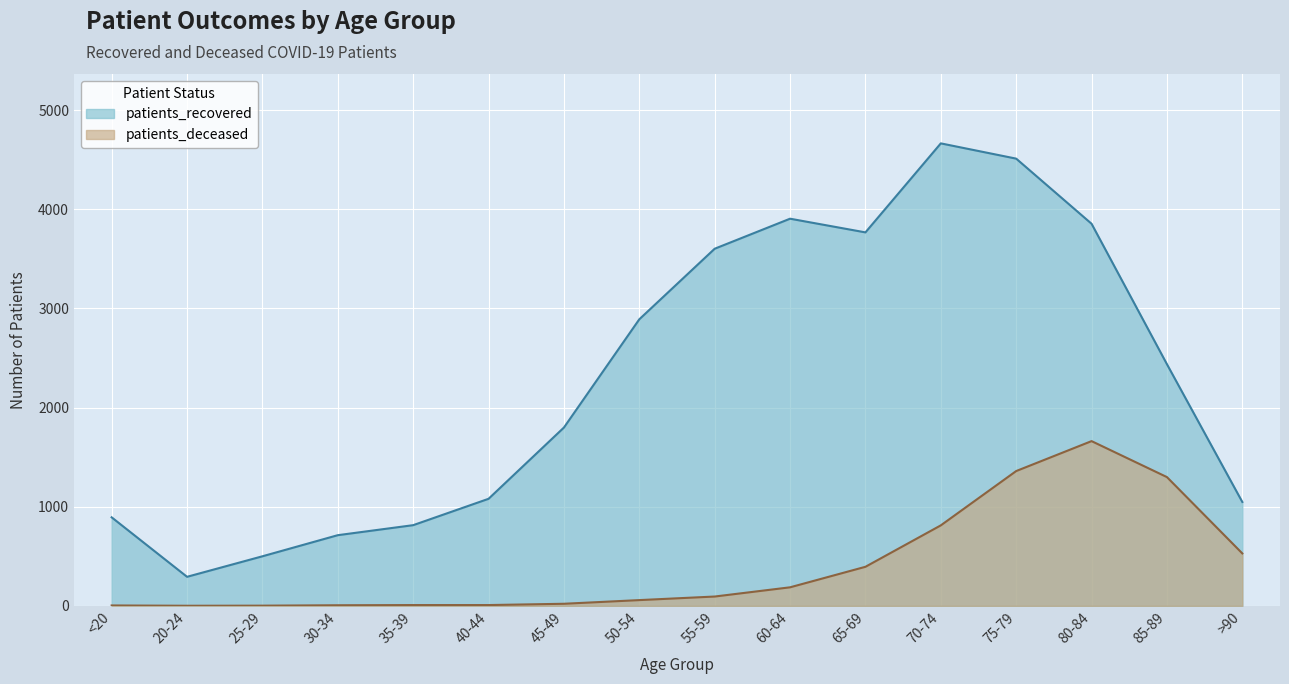

What is the spread (max minus min) of values at 30-34?

707